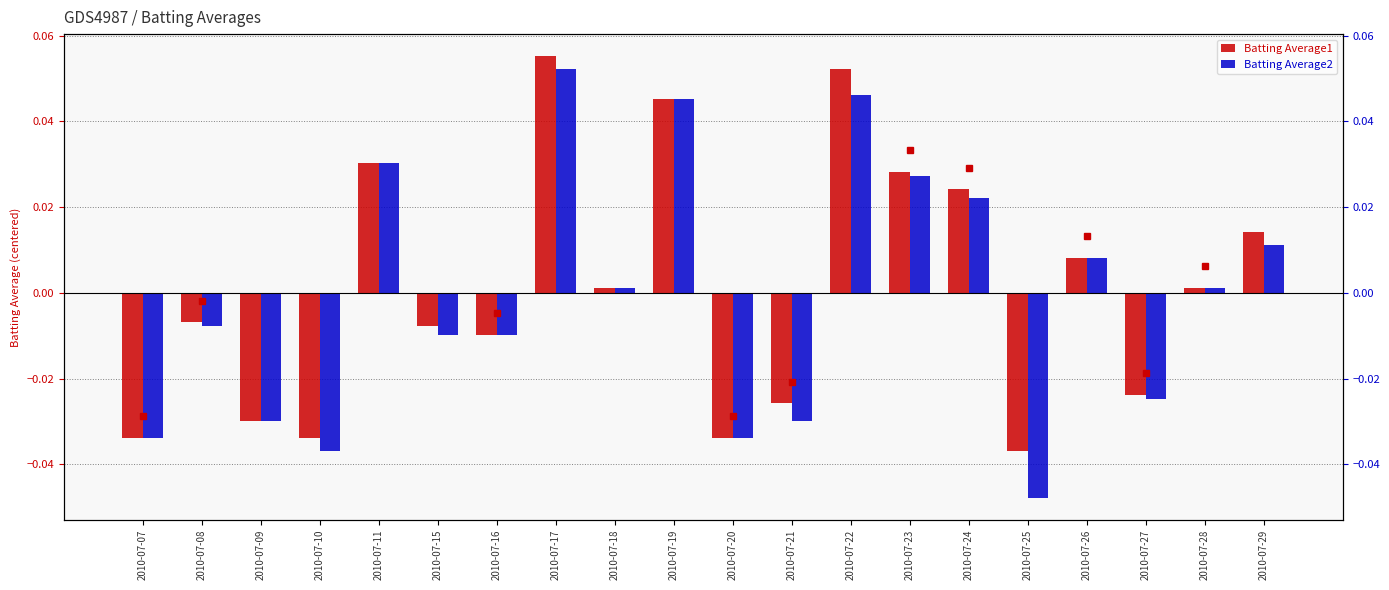

Are the bars grouped side by side (vs. stacked)?

Yes